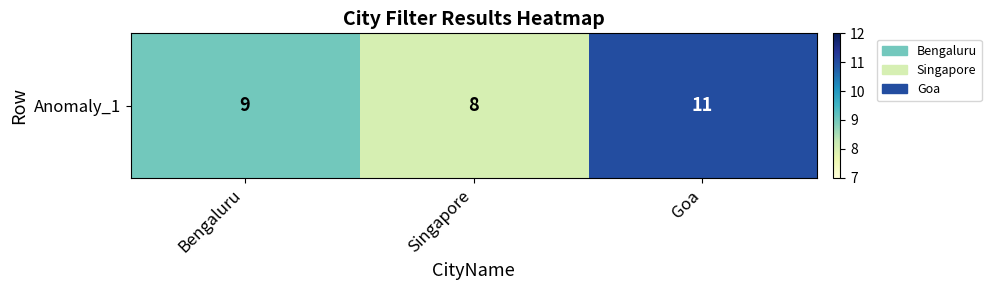

What is the change in value from Singapore to Goa?

+3